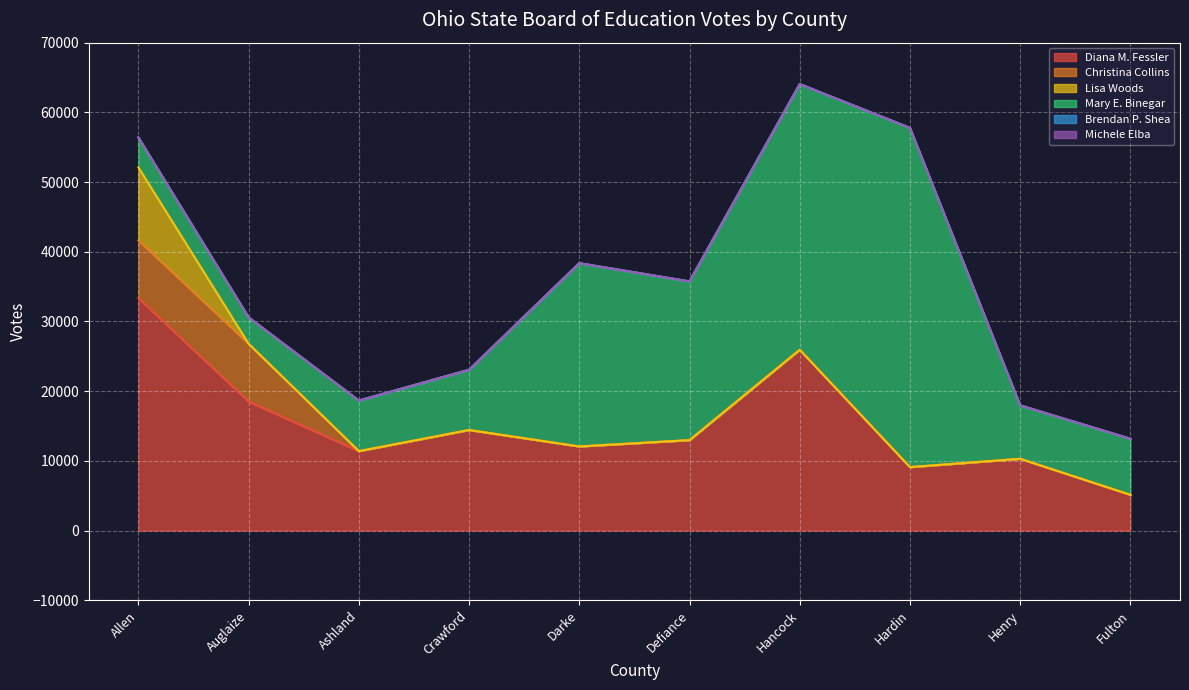

Is it true that Diana M. Fessler equals 25941 at Hancock?

True